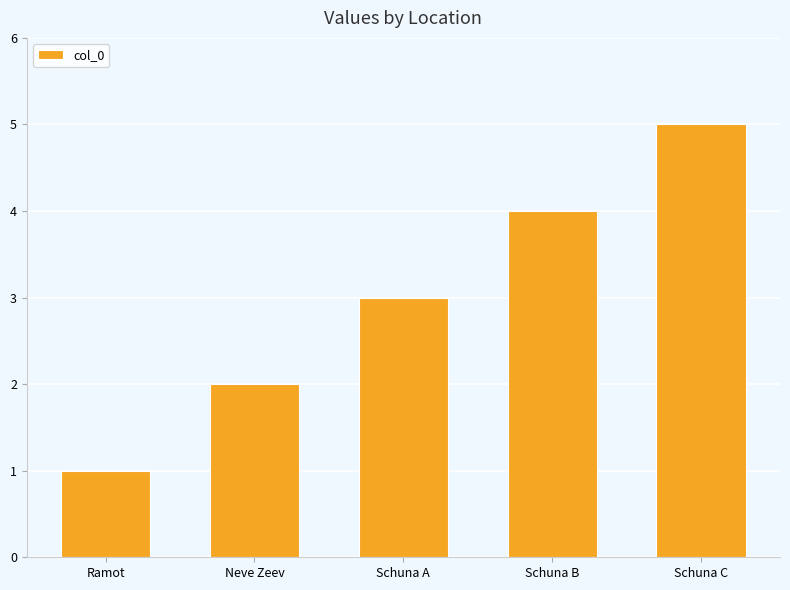

Rank the categories by value from highest to lowest.

Schuna C, Schuna B, Schuna A, Neve Zeev, Ramot